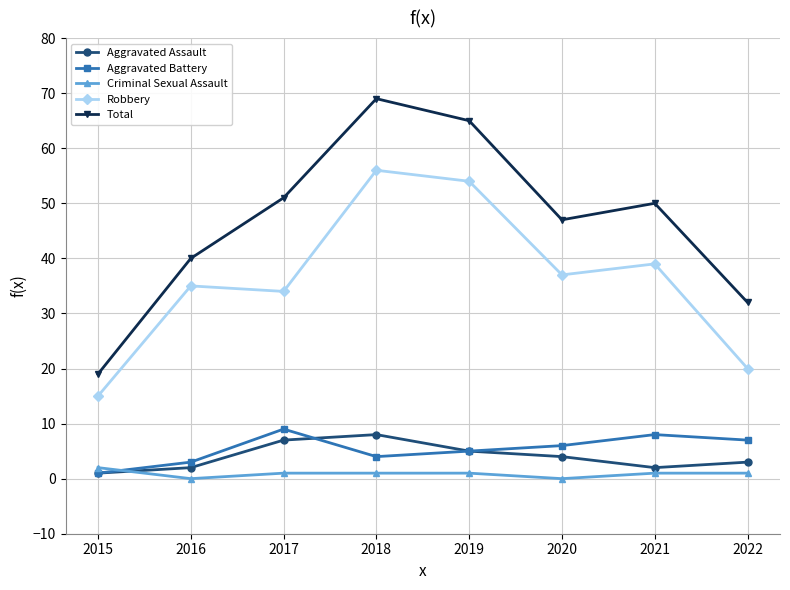

Where does the Aggravated Battery series first go above 6?

2017